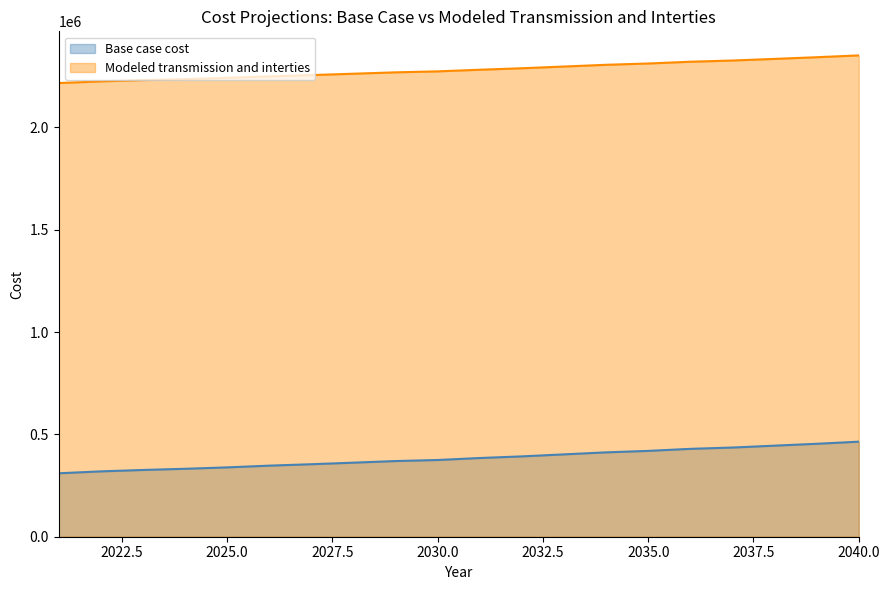

At which label does Modeled transmission and interties reach its peak?

2040